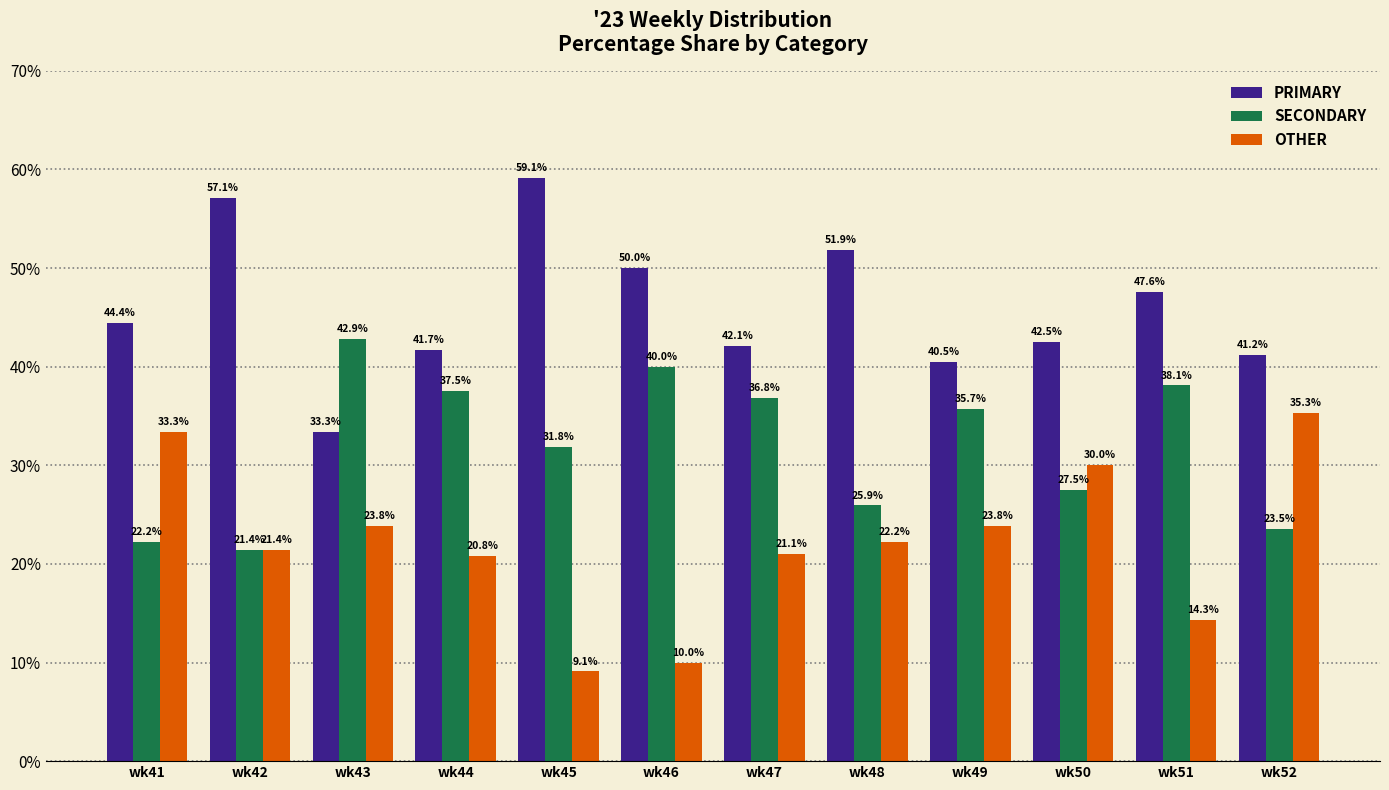

True or false: SECONDARY has a value of 15.3 at wk52.

False